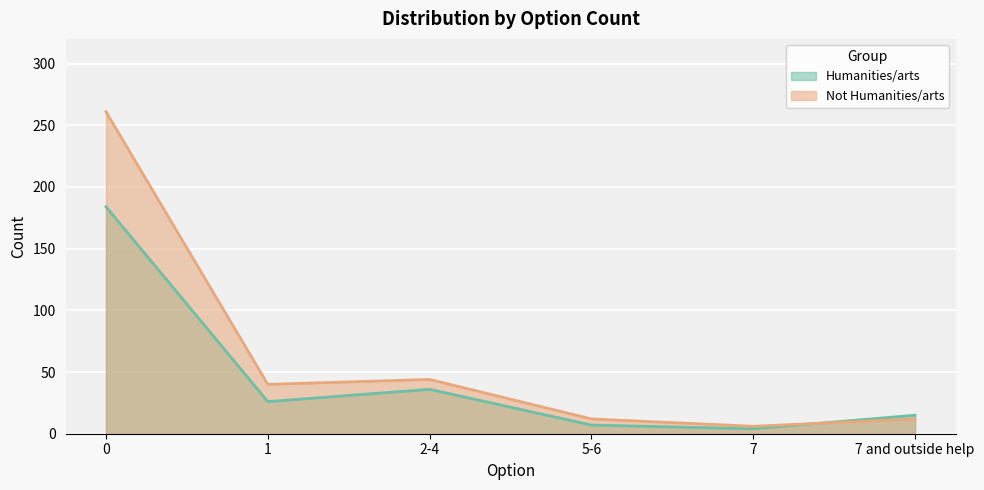

Which series has the largest total across all categories?

Not Humanities/arts